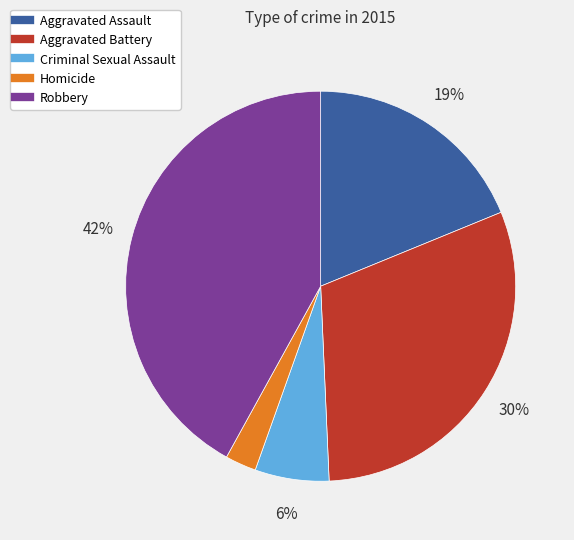

Which has a higher value, Aggravated Battery or Robbery?

Robbery